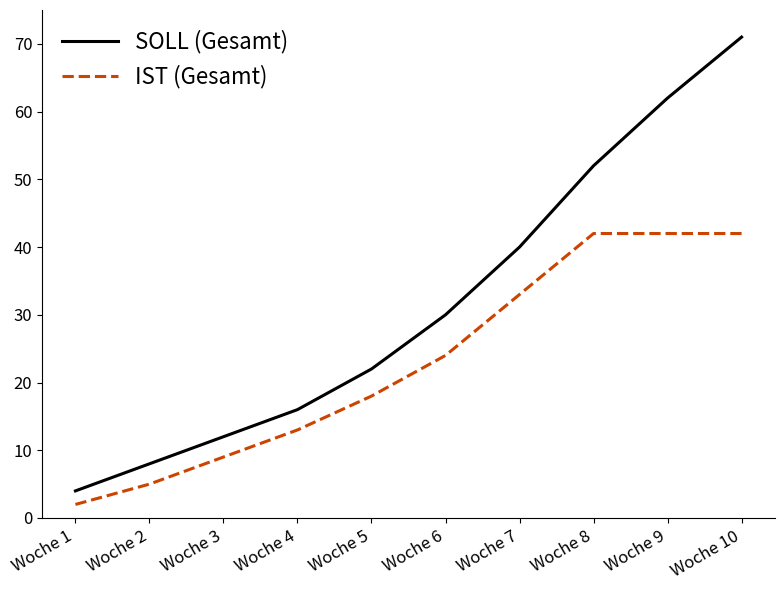

What is the difference between the maximum and minimum values in the SOLL (Gesamt) series?

67